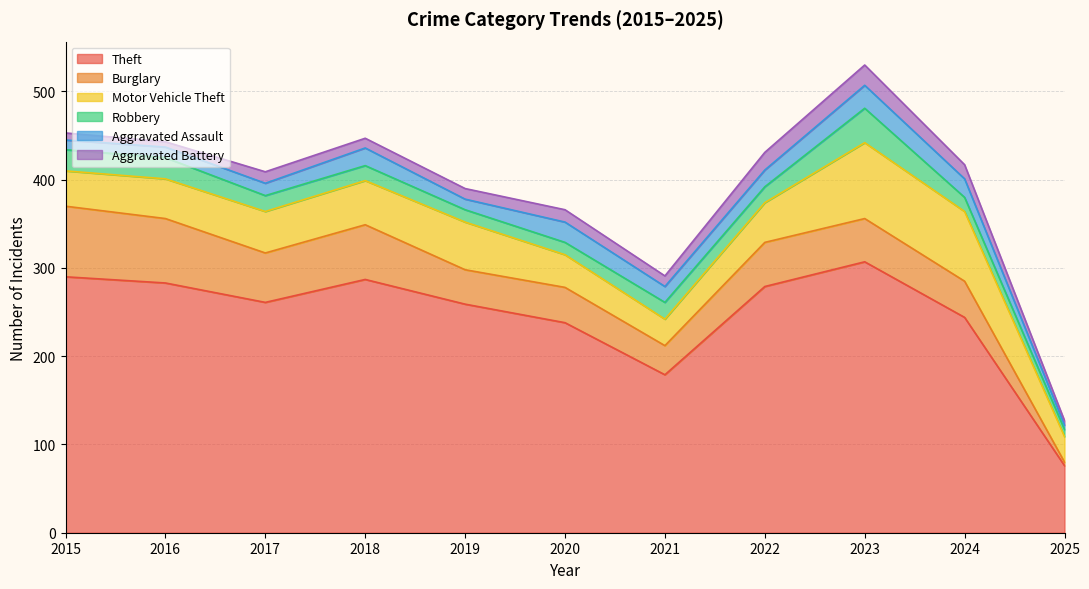

Rank the categories by Burglary value from highest to lowest.

2015, 2016, 2018, 2017, 2022, 2023, 2024, 2020, 2019, 2021, 2025